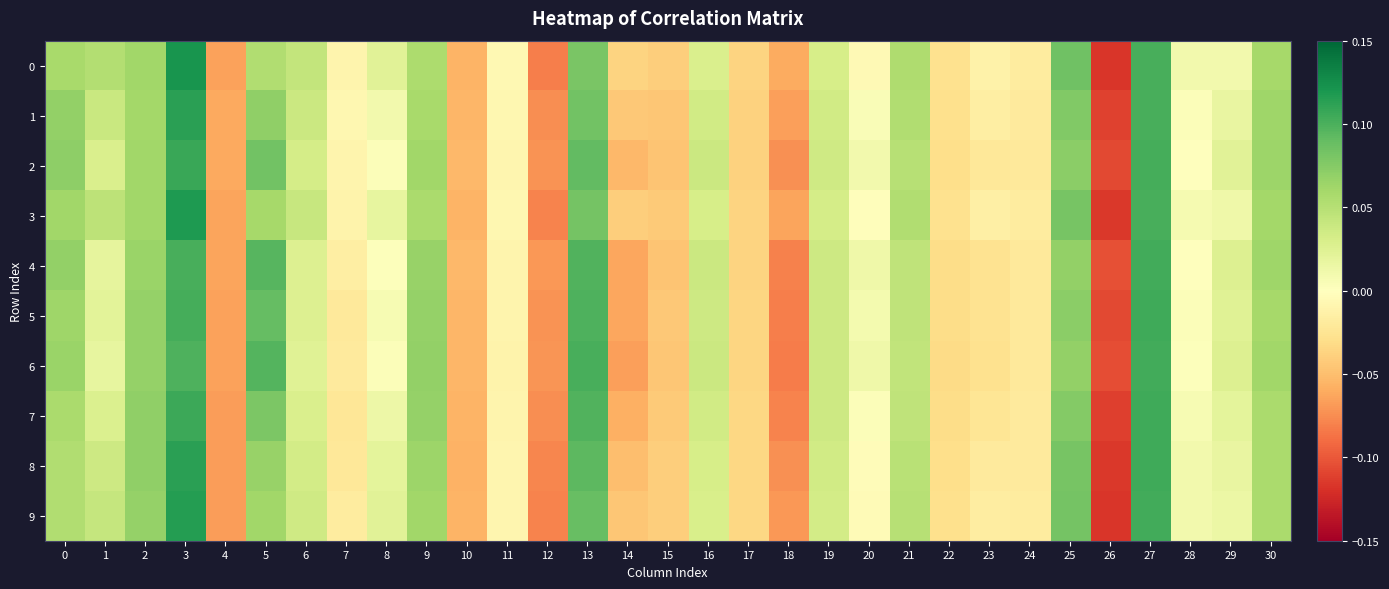

Between 0 and 28, which series saw the biggest shift?

2